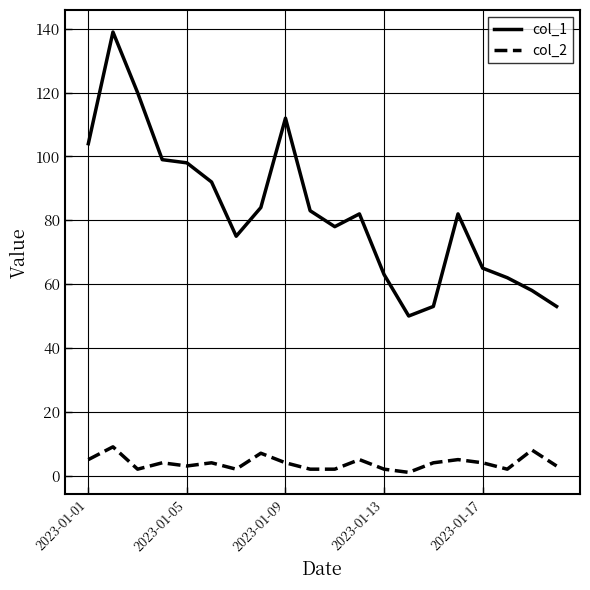

List the series in order of their overall mean, highest first.

col_1, col_2